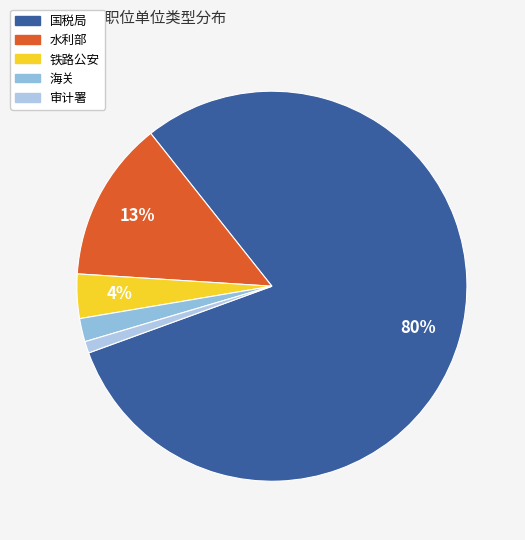

The 海关 slice represents 1% of the pie. True or false?

False